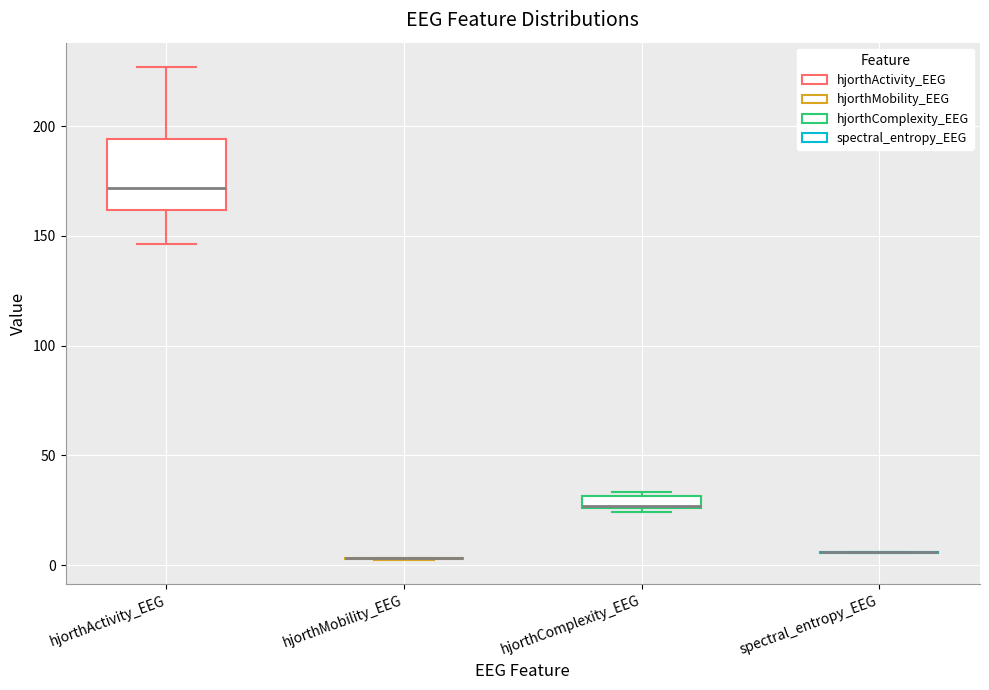

Which box is the tallest, from its lower edge to its upper edge?

hjorthActivity_EEG